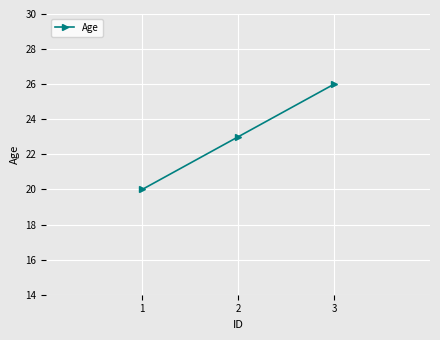

Approximately how many times larger is the value at 3 compared to 1?

1.3